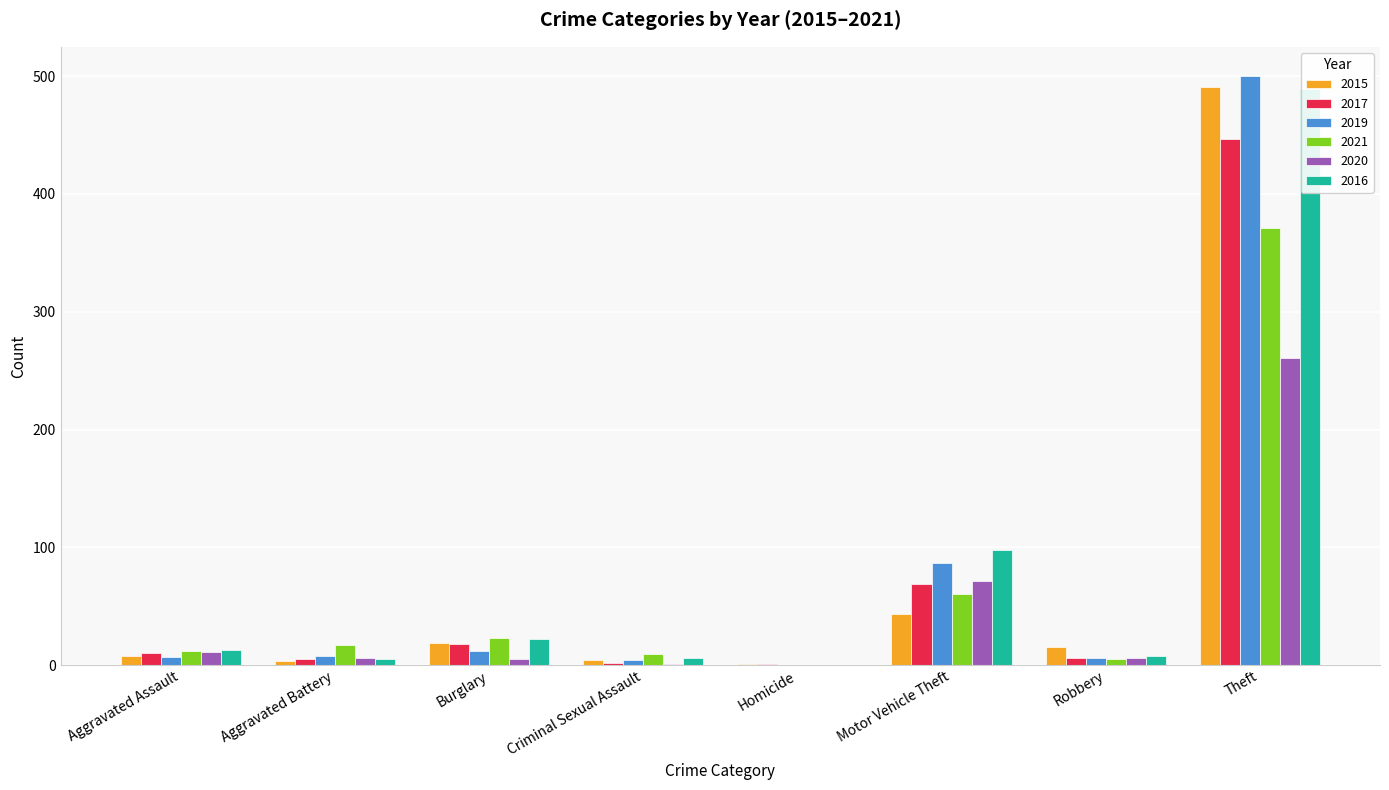

Which series has the largest range (max minus min)?

2019